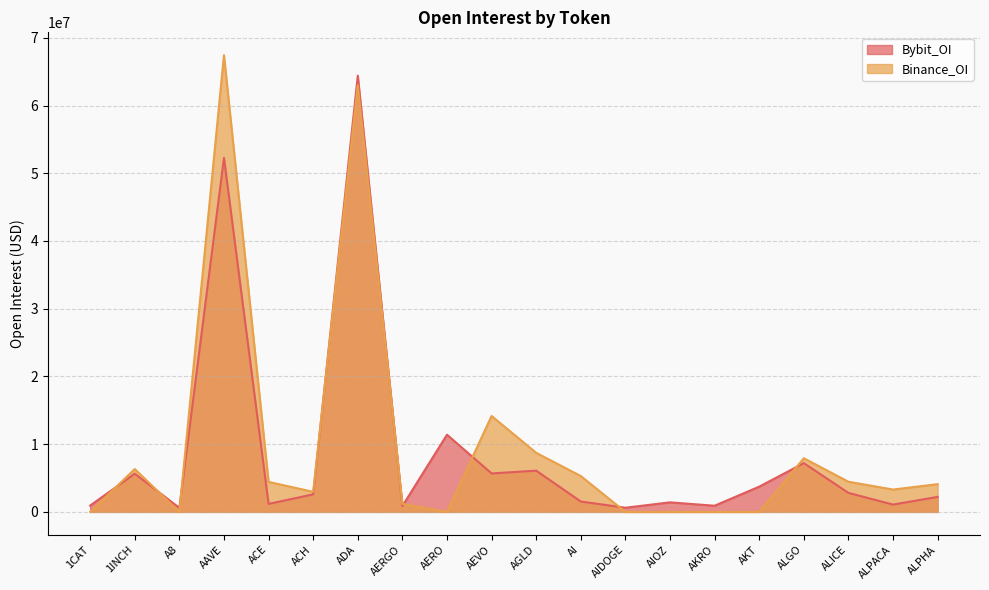

How many data points in Binance_OI are less than 4095918?

10